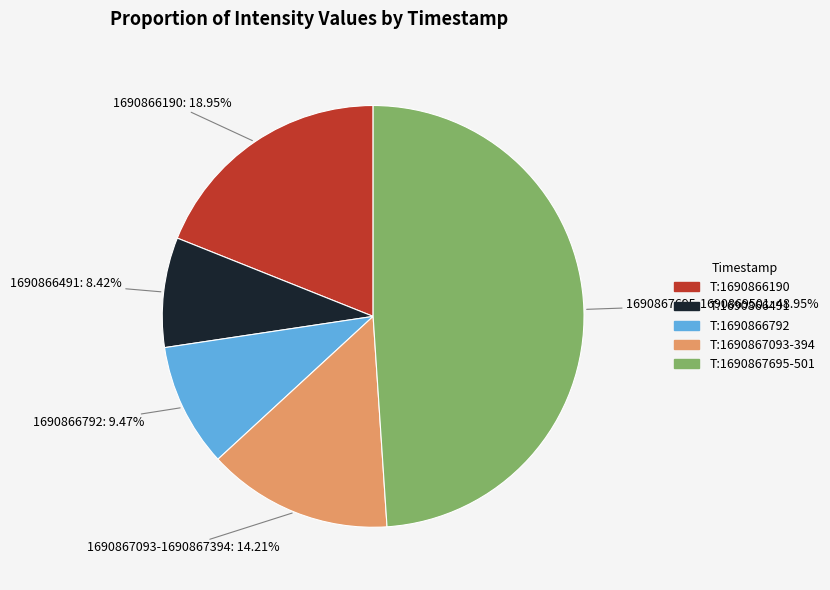

Does any single category account for the majority?

No